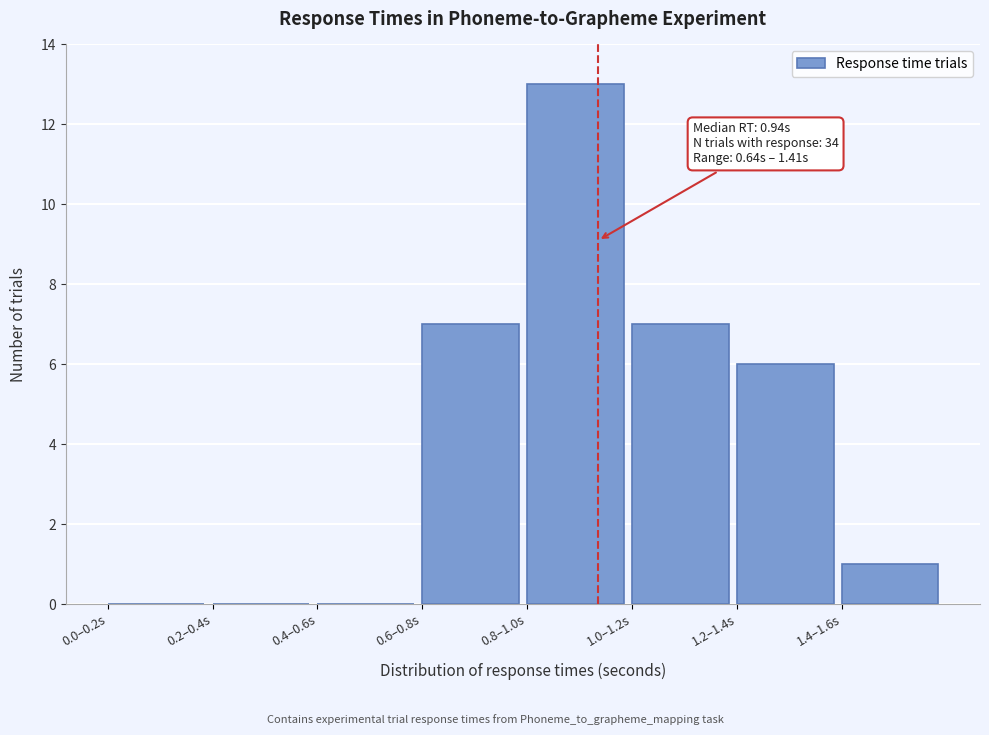

Reading left to right, transcribe all the data shown in this chart.

0.0–0.2s=0	0.2–0.4s=0	0.4–0.6s=0	0.6–0.8s=7	0.8–1.0s=13	1.0–1.2s=7	1.2–1.4s=6	1.4–1.6s=1